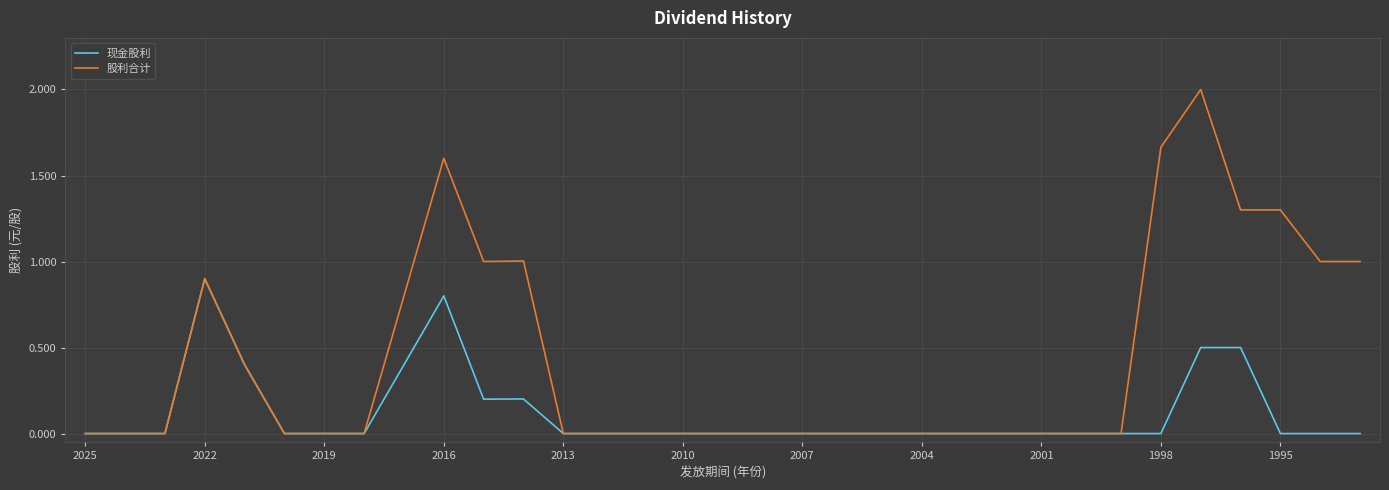

List the series in order of their overall mean, highest first.

股利合计, 现金股利